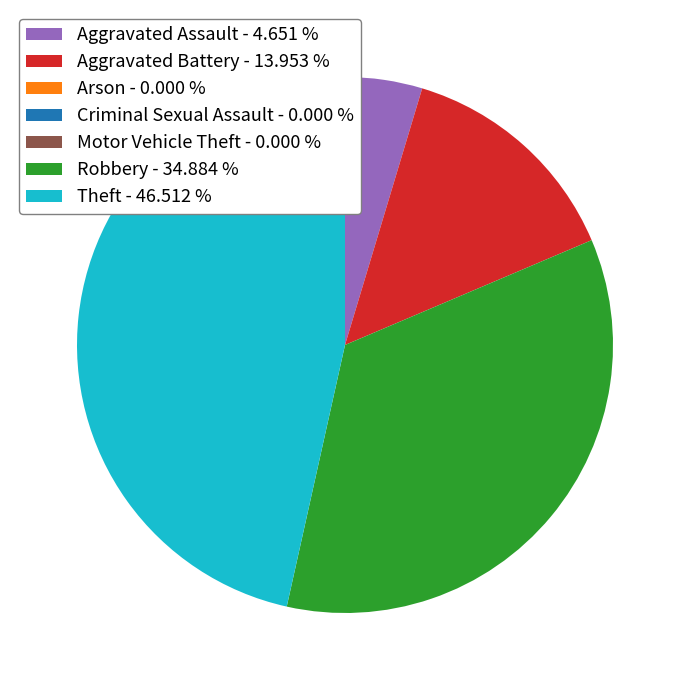

Which has a higher value, Theft - 46.512 % or Aggravated Battery - 13.953 %?

Theft - 46.512 %